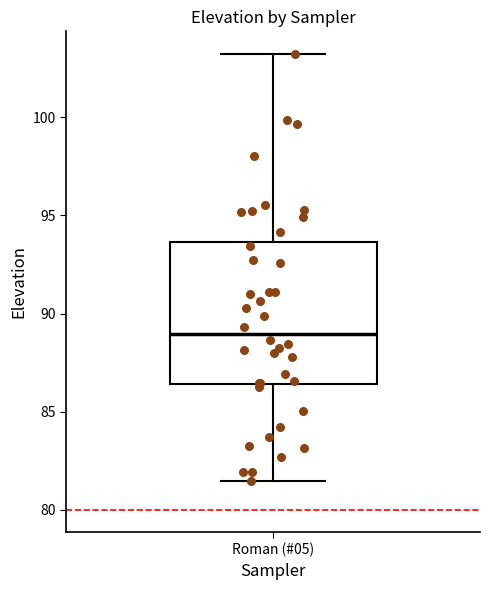

Read this box plot against the y-axis: the position of the median line, the range covered by the box, and the ends of both whiskers. The values are not printed on the chart, so give them approximately, as read against the axis.

median 89.0, box 86.5 to 93.5, whiskers 81.5 to 103.0